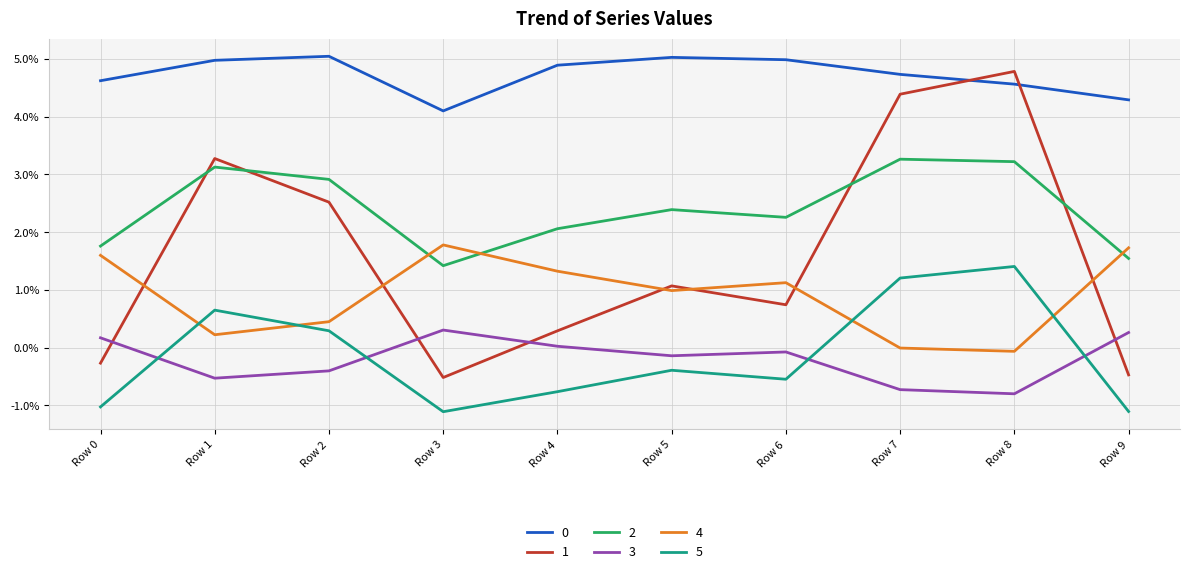

At which category does 1 reach its first local valley?

Row 3